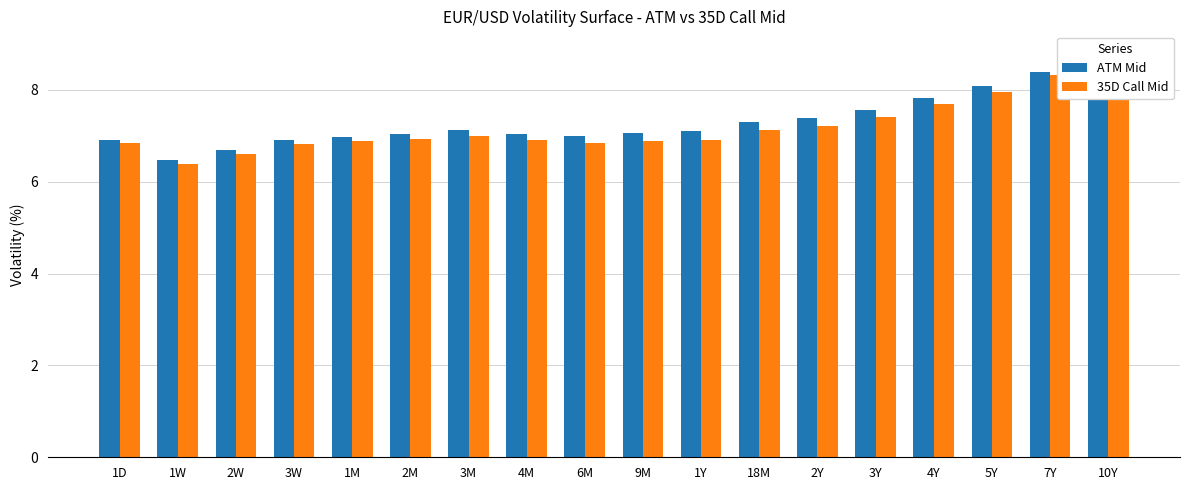

What is the maximum value for ATM Mid?

8.8